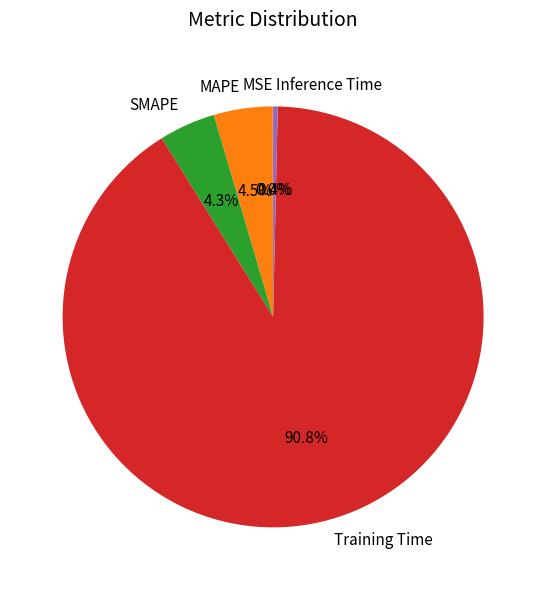

What is the largest slice in the pie chart?

Training Time